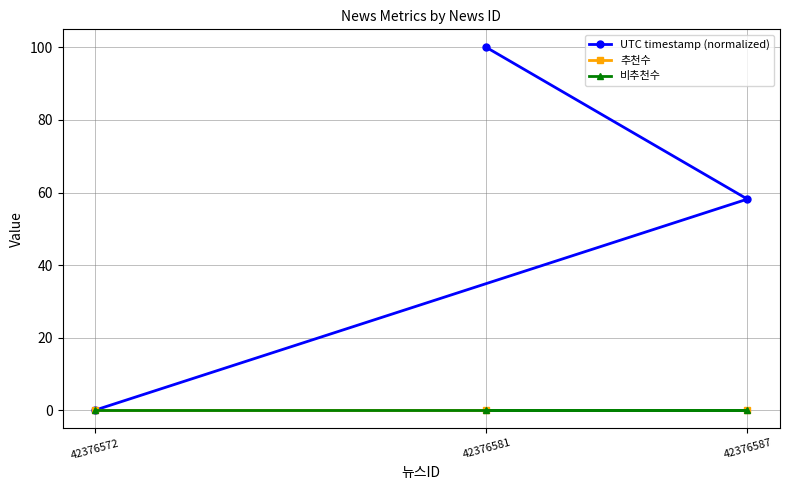

Is it true that UTC timestamp (normalized) equals 170.7 at 42376581?

False